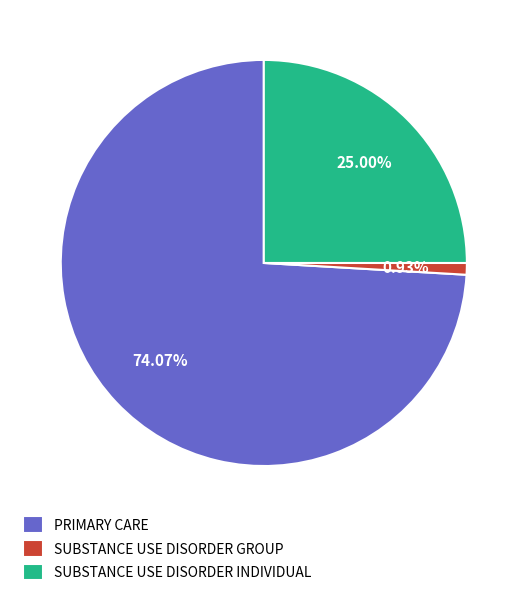

What is the largest slice in the pie chart?

PRIMARY CARE